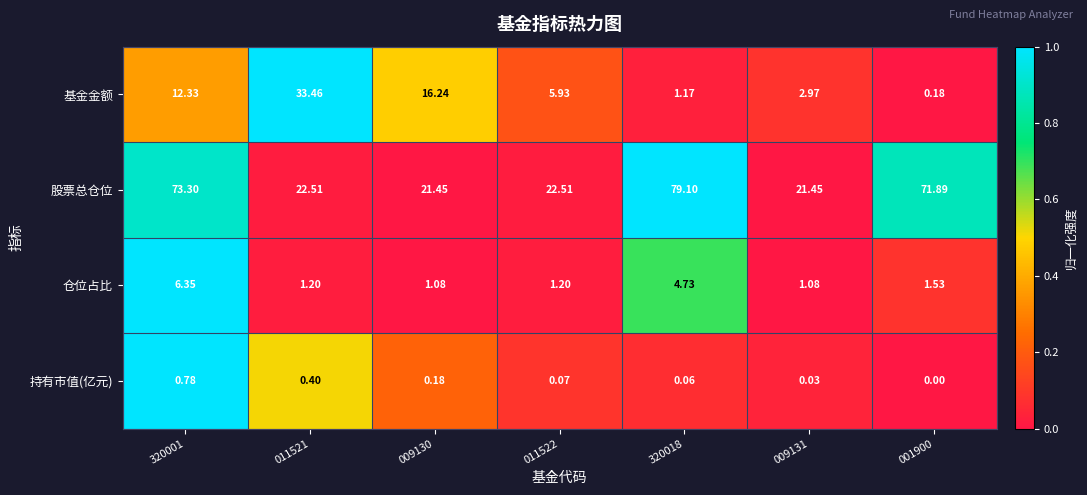

At how many categories does at least one series exceed 0?

7